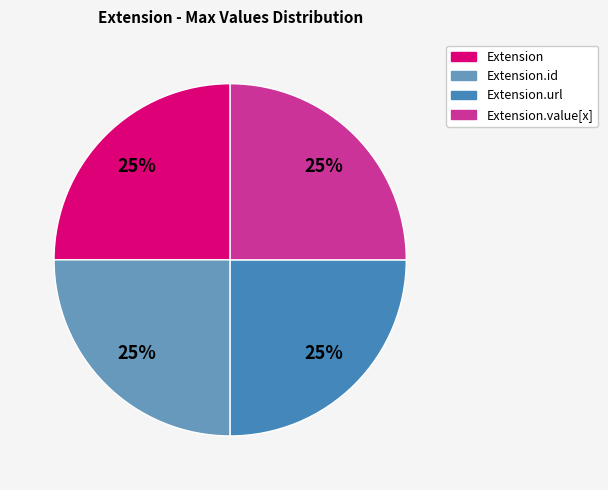

To the nearest percent, what is the average slice percentage?

25%